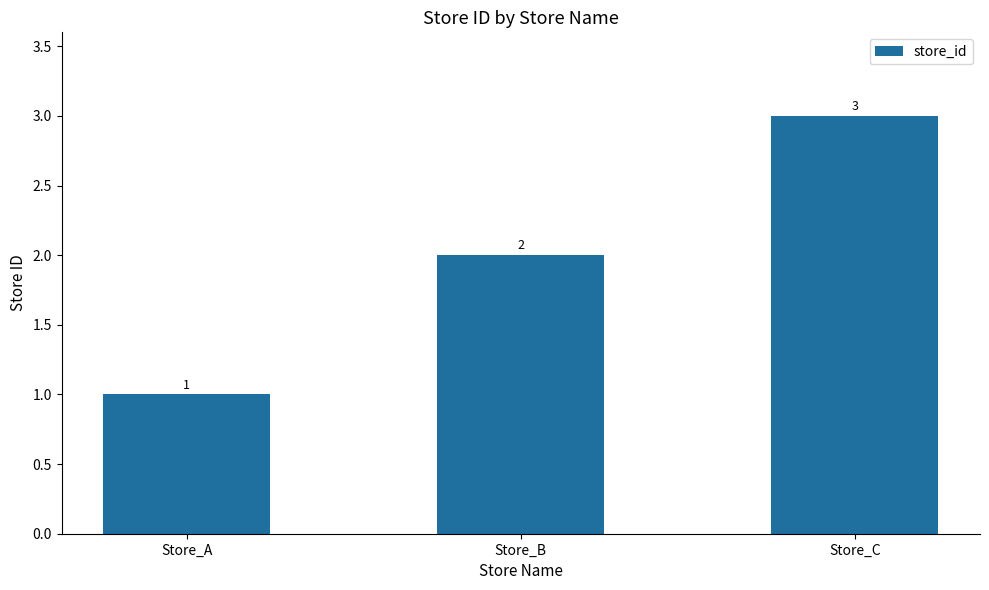

What is the ratio of the value at Store_C to the value at Store_B?

1.5